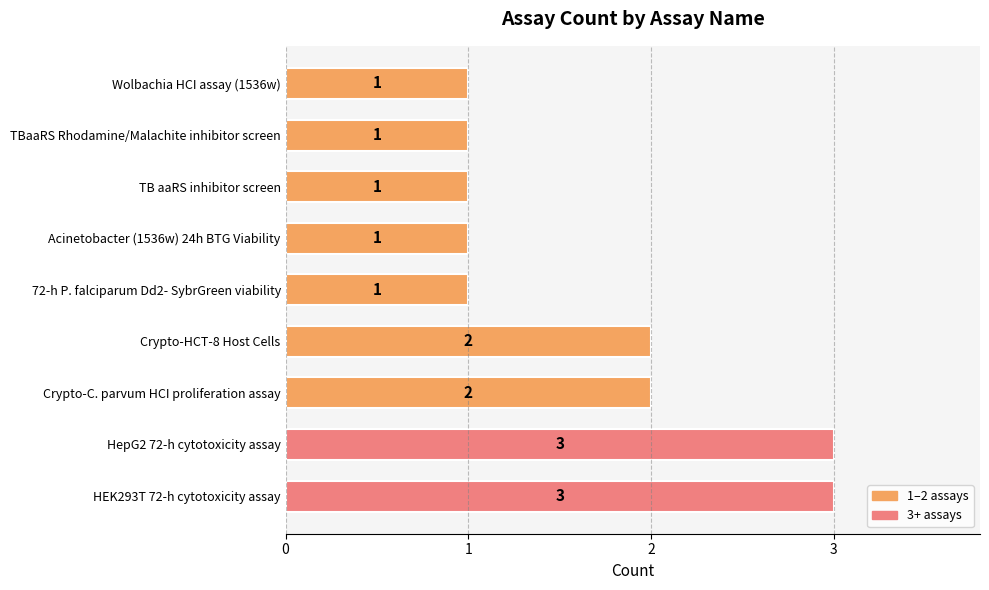

Is it true that the value at Wolbachia HCI assay (1536w) is 0?

False